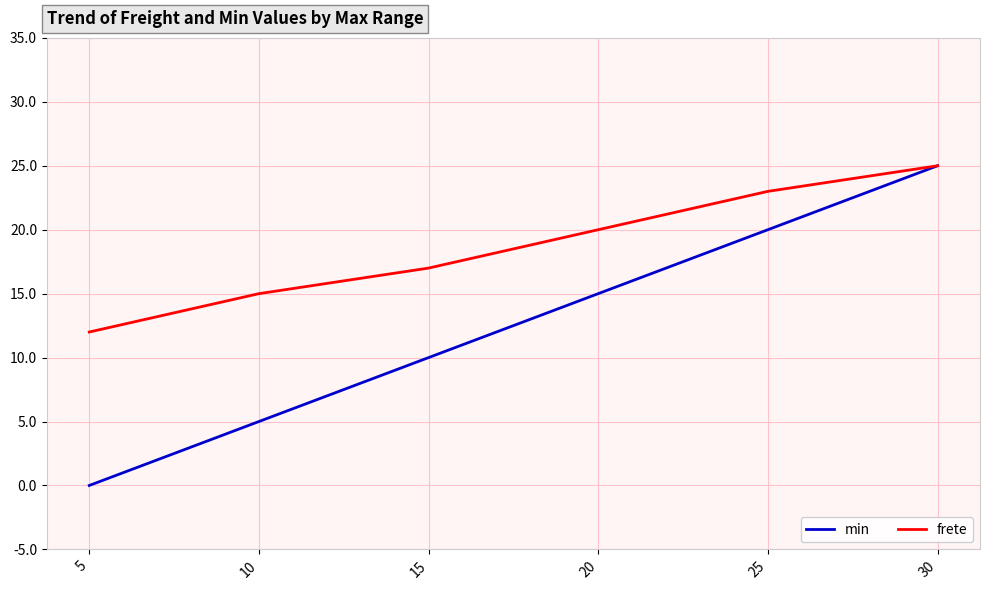

Rank the series at 15 from highest to lowest value.

frete, min